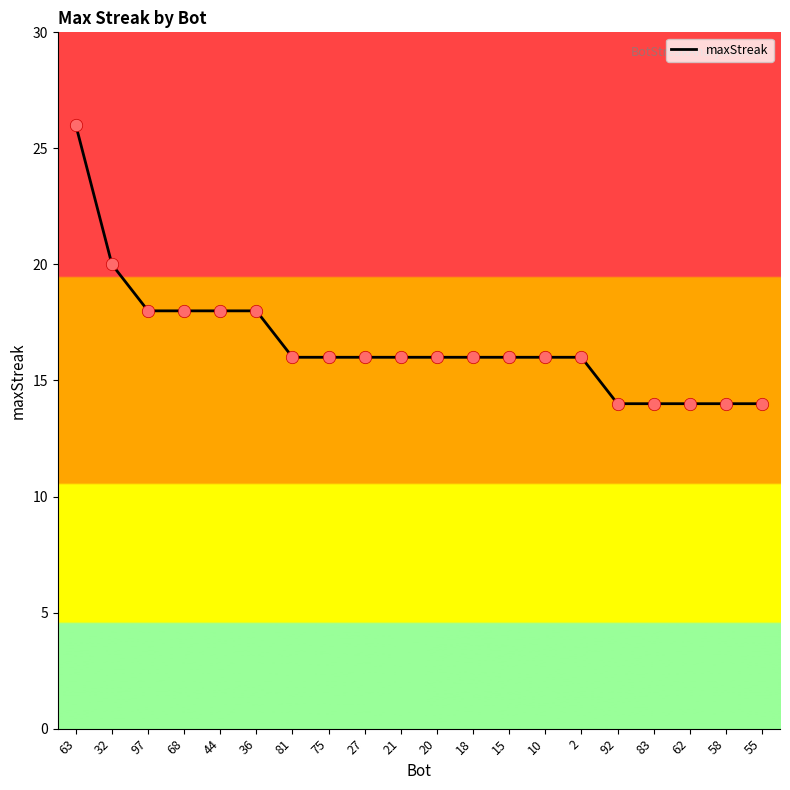

Between 75 and 62, which is larger?

75